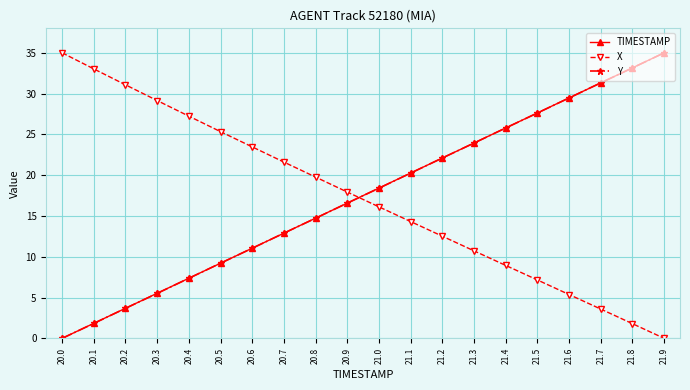

What is the difference between the highest and lowest values at 20.3?

23.6